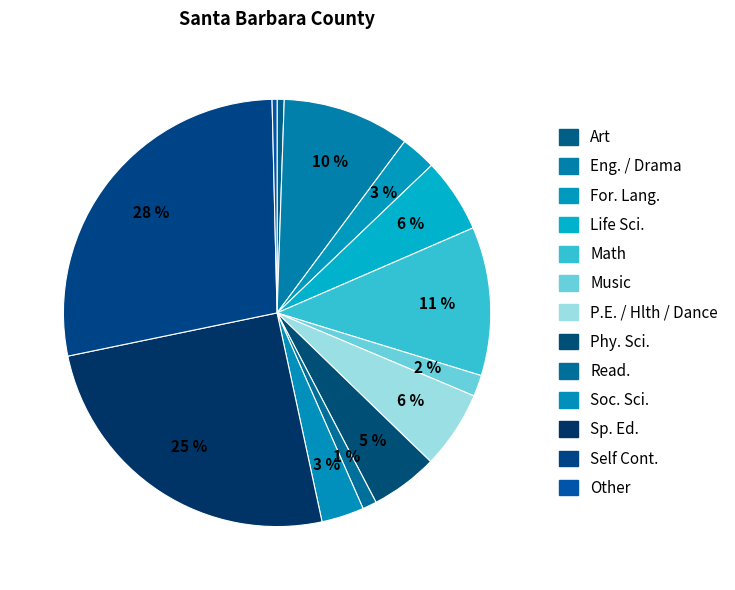

Is there any slice that represents more than half of the pie?

No